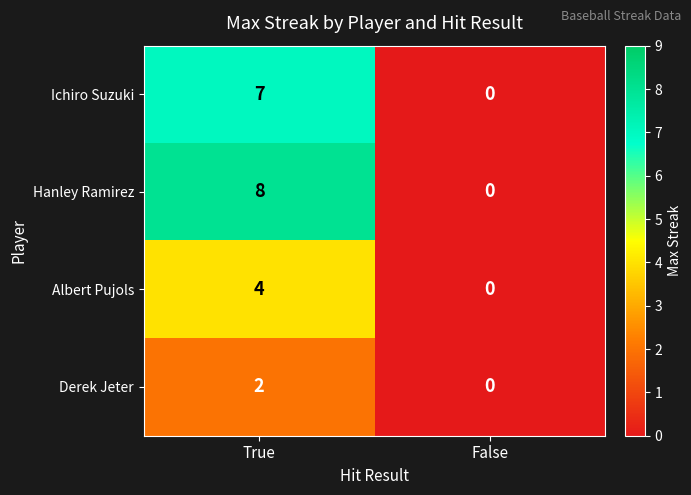

What is the total value across all series at True?

21